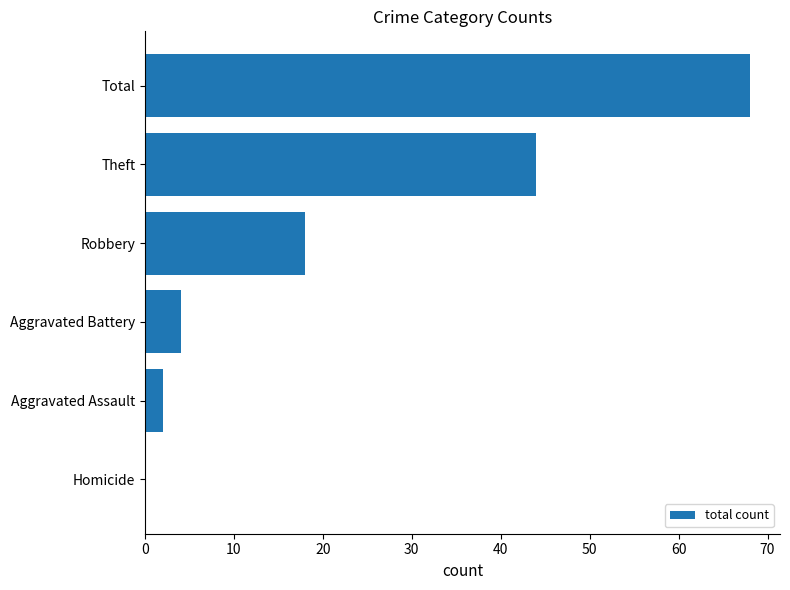

Count the number of data series in this chart.

1